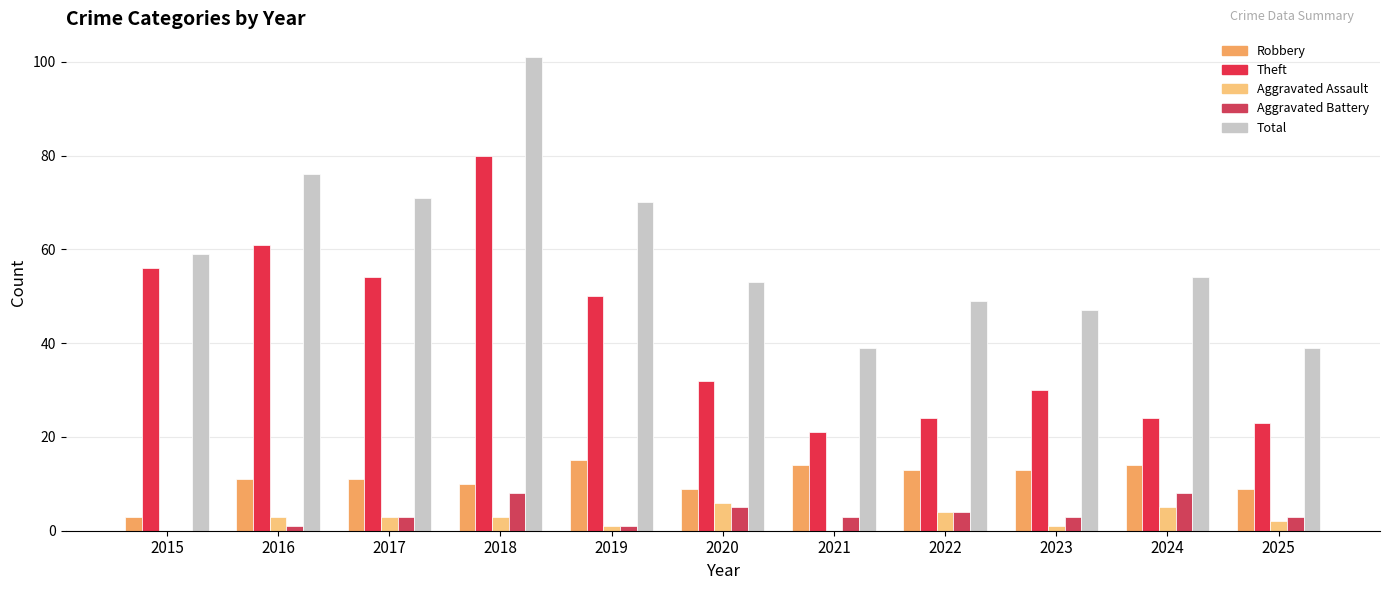

What are all the series names shown in the legend?

Robbery, Theft, Aggravated Assault, Aggravated Battery, Total